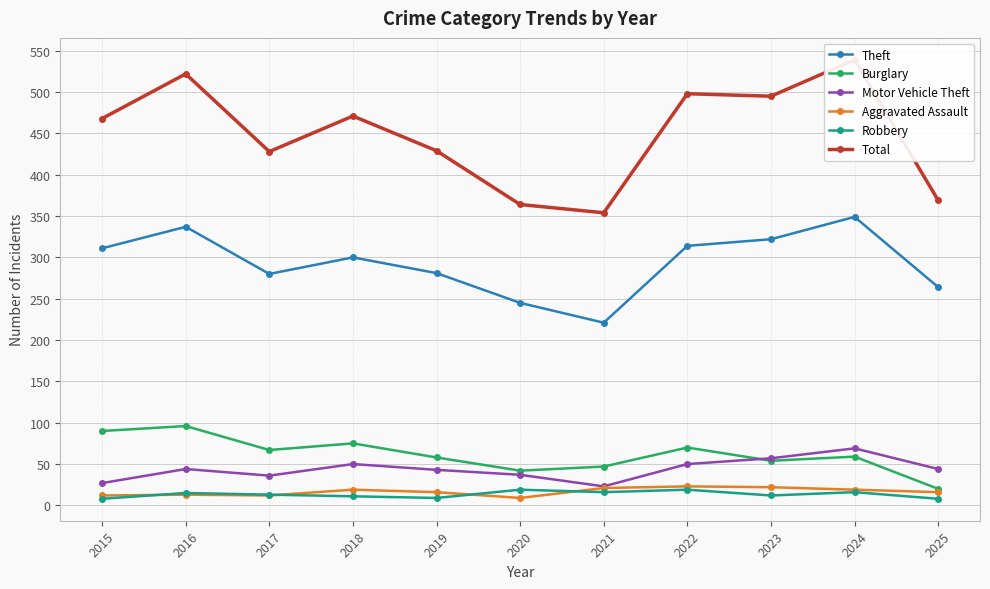

Reading left to right, extract all data points from this chart.

Theft: 311	337	280	300	281	245	221	314	322	349	264
Burglary: 90	96	67	75	58	42	47	70	54	59	20
Motor Vehicle Theft: 27	44	36	50	43	37	23	50	57	69	44
Aggravated Assault: 12	13	12	19	16	9	21	23	22	19	16
Robbery: 8	15	13	11	9	19	16	19	12	16	8
Total: 468	522	428	471	429	364	354	498	495	539	369